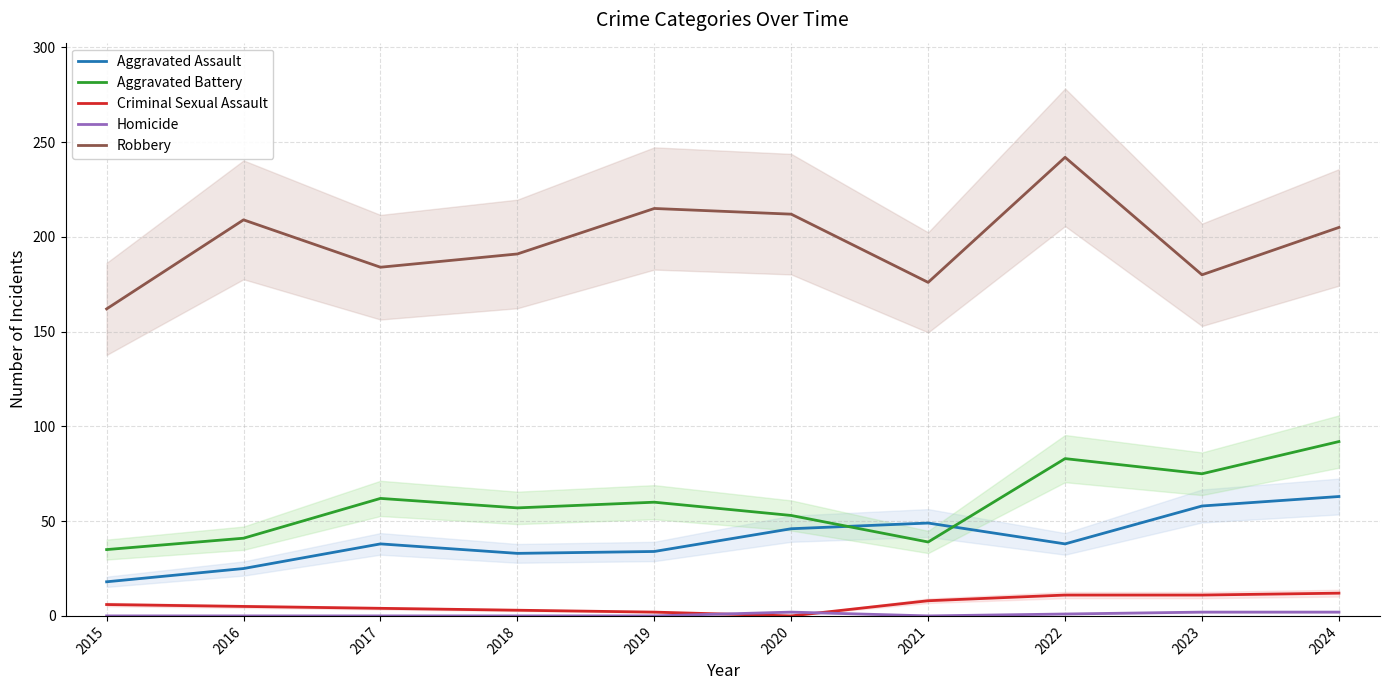

Is it true that Aggravated Battery equals 13 at 2021?

False